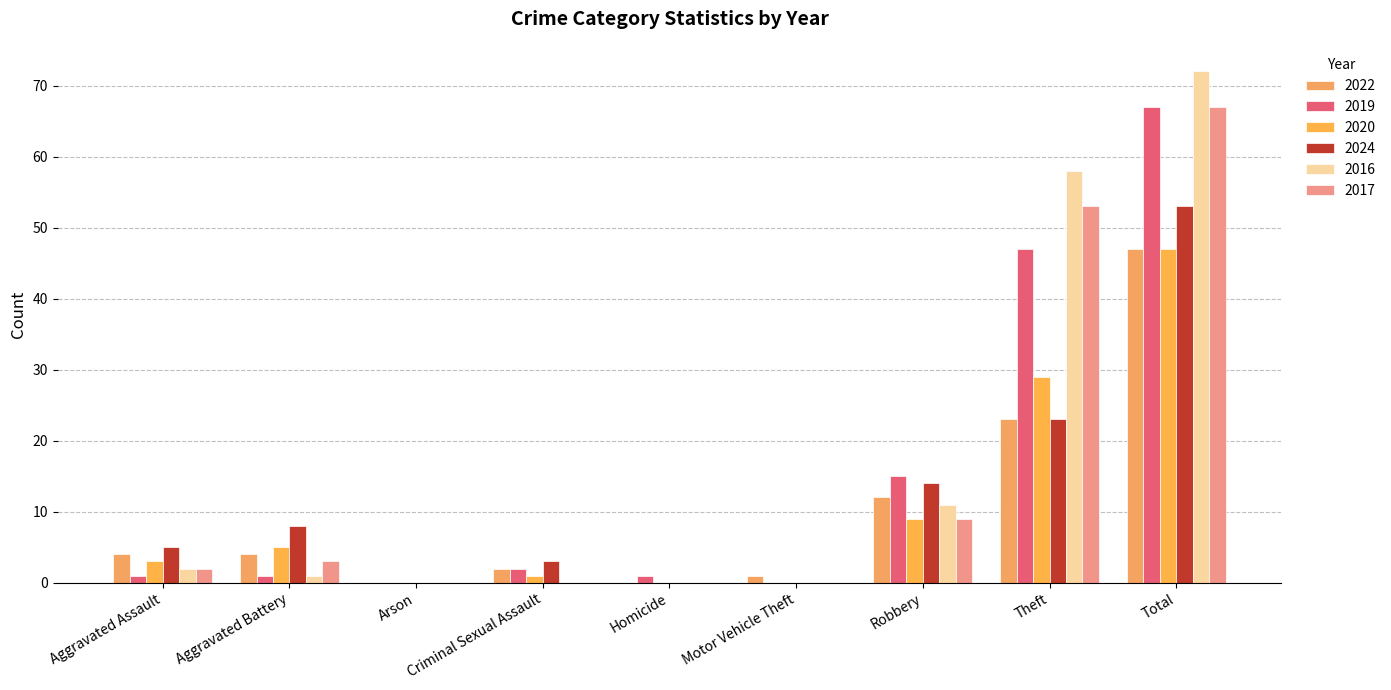

Are the bars grouped side by side (vs. stacked)?

Yes